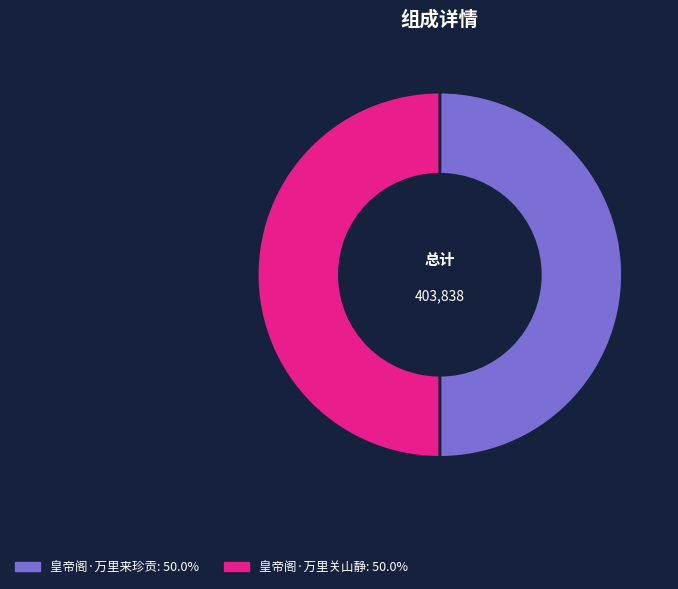

What is the ratio of the value at 皇帝阁·万里关山静 to the value at 皇帝阁·万里来珍贡?

1.0